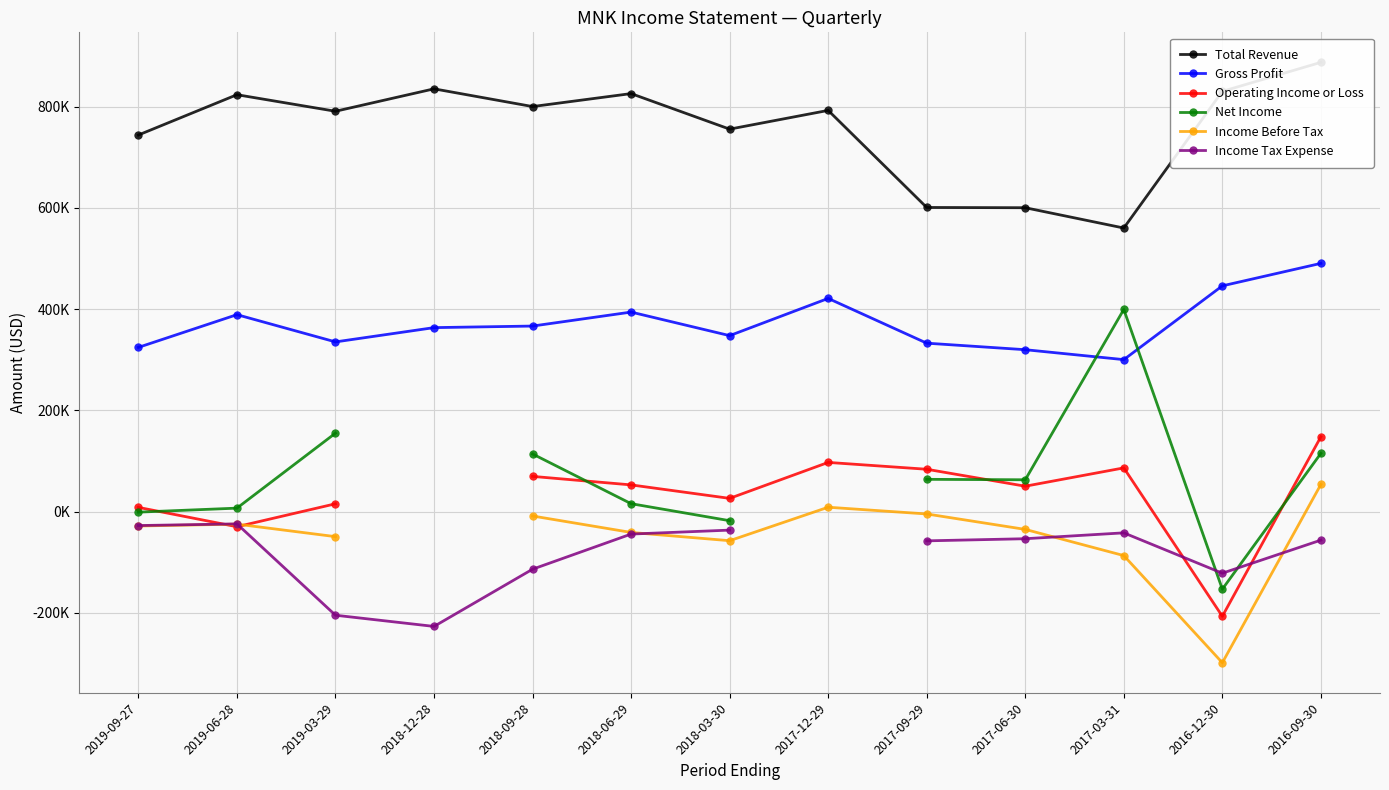

How many data points in Gross Profit are above 363300?

6